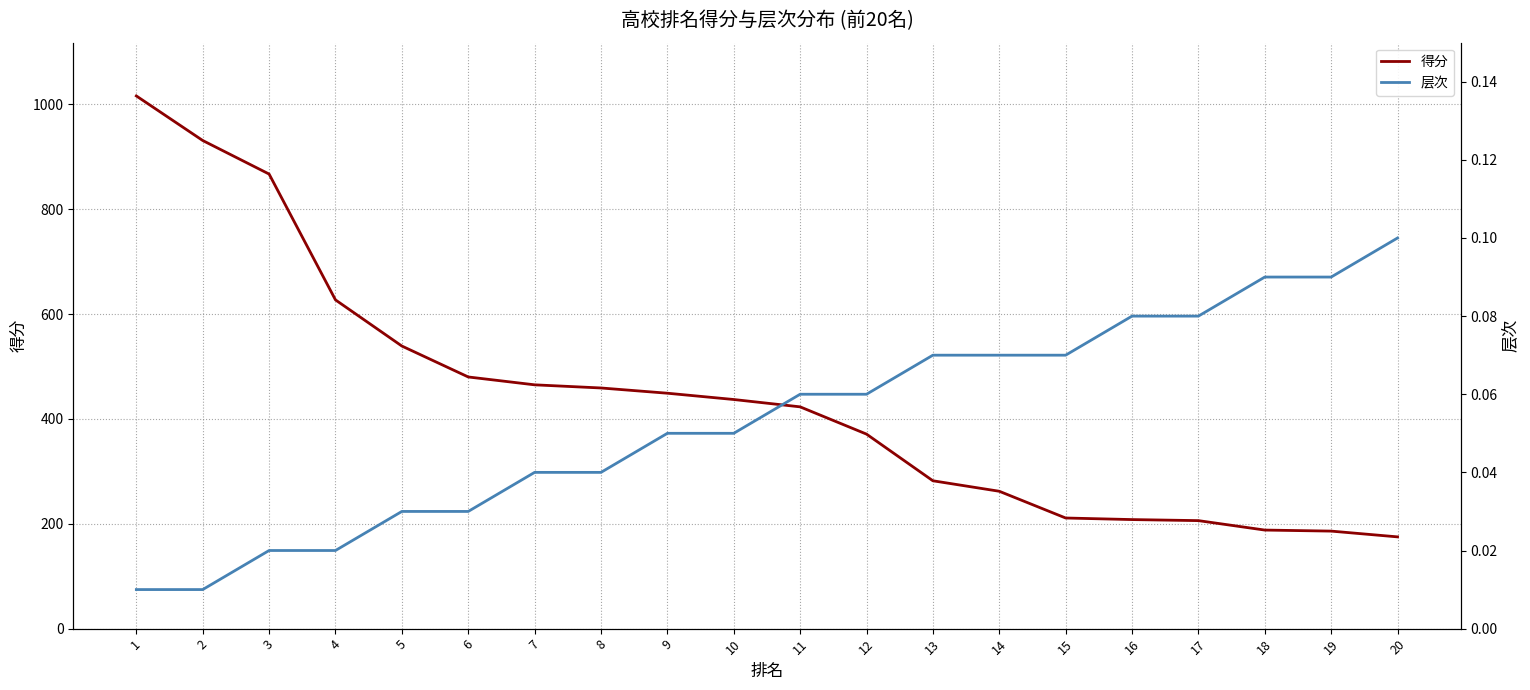

Is it true that 层次 equals 0.1 at 19?

False